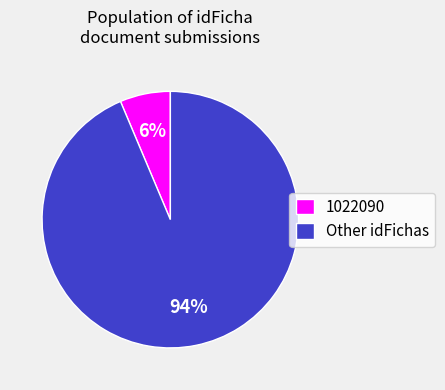

Is it true that Other idFichas is 94% of the pie?

True